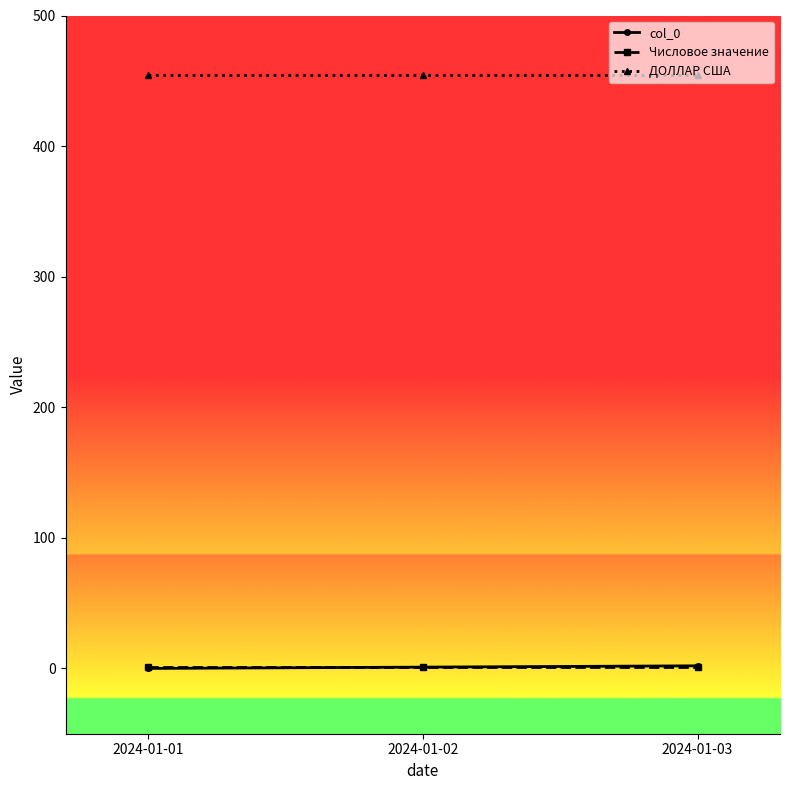

Which series has the largest total across all categories?

ДОЛЛАР США